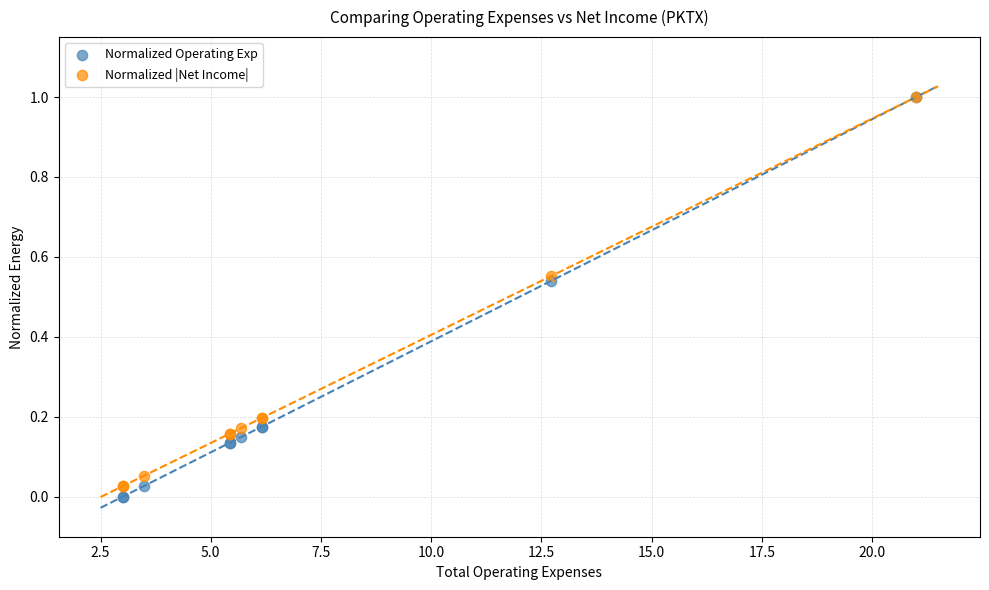

What are all the series names shown in the legend?

Normalized Operating Exp, Normalized |Net Income|